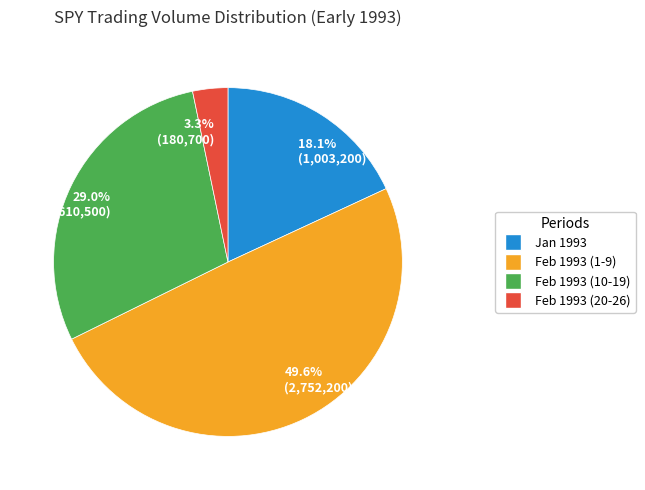

Which has a higher value, 49.6% (2,752,200) or 29.0% (1,610,500)?

49.6% (2,752,200)